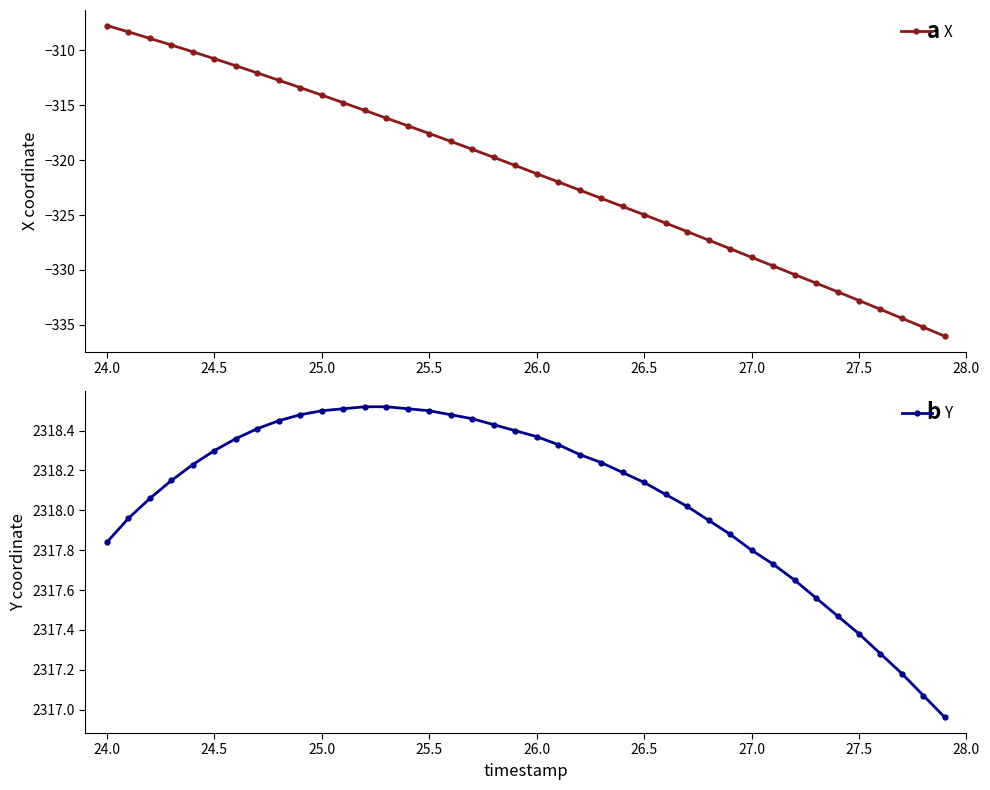

How many values in the Y series exceed 2318?

26